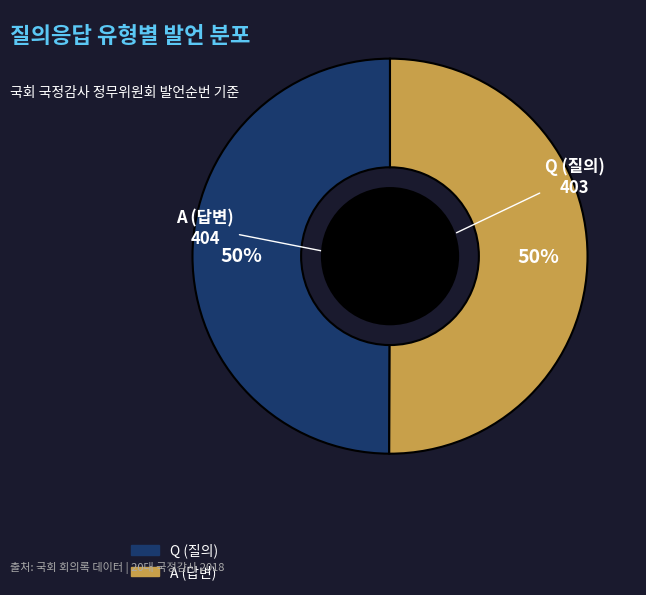

The Q slice represents 38% of the pie. True or false?

False